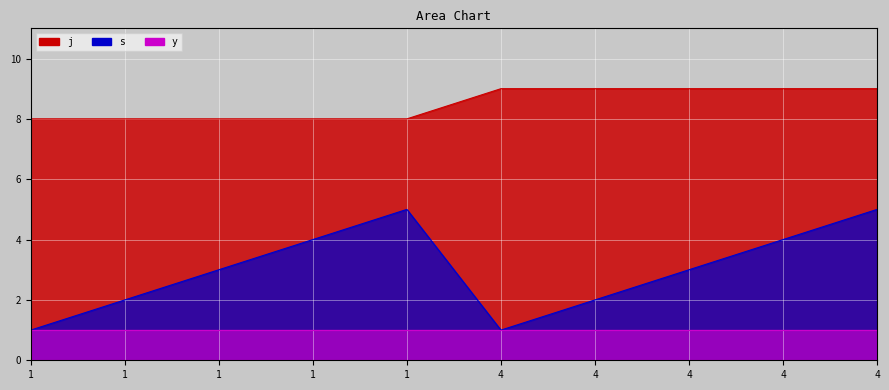

True or false: j has a value of 8 at 1.

True